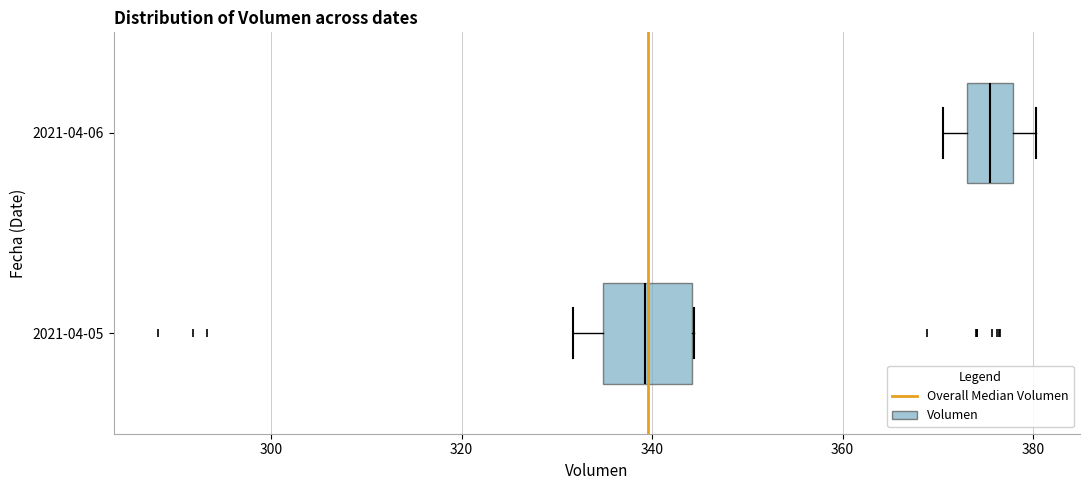

Comparing the boxes themselves (not the whiskers), which one is the widest?

2021-04-05